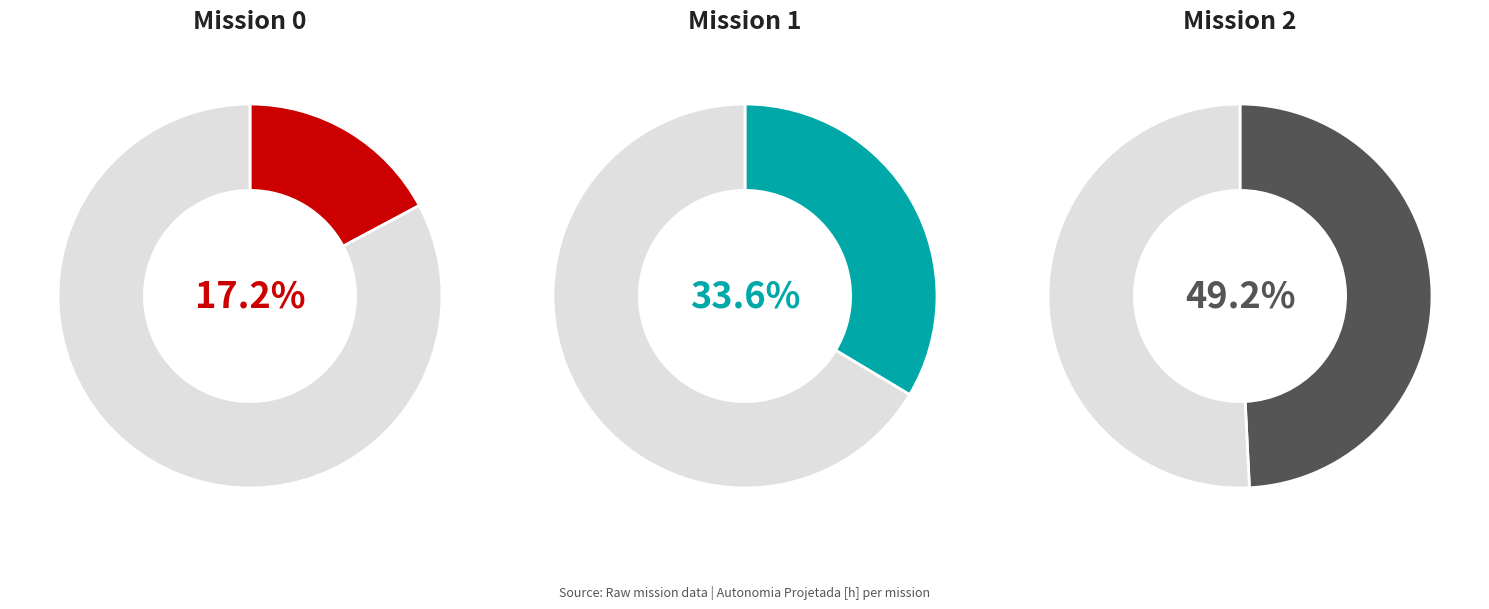

What is the largest slice in the pie chart?

2